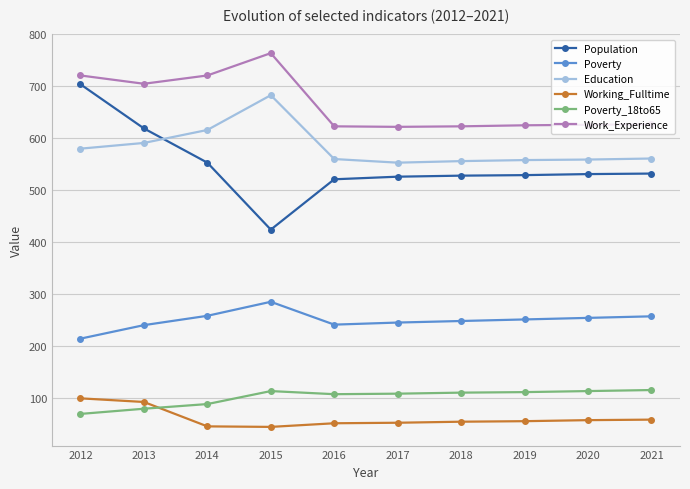

How many distinct data groups are displayed?

6